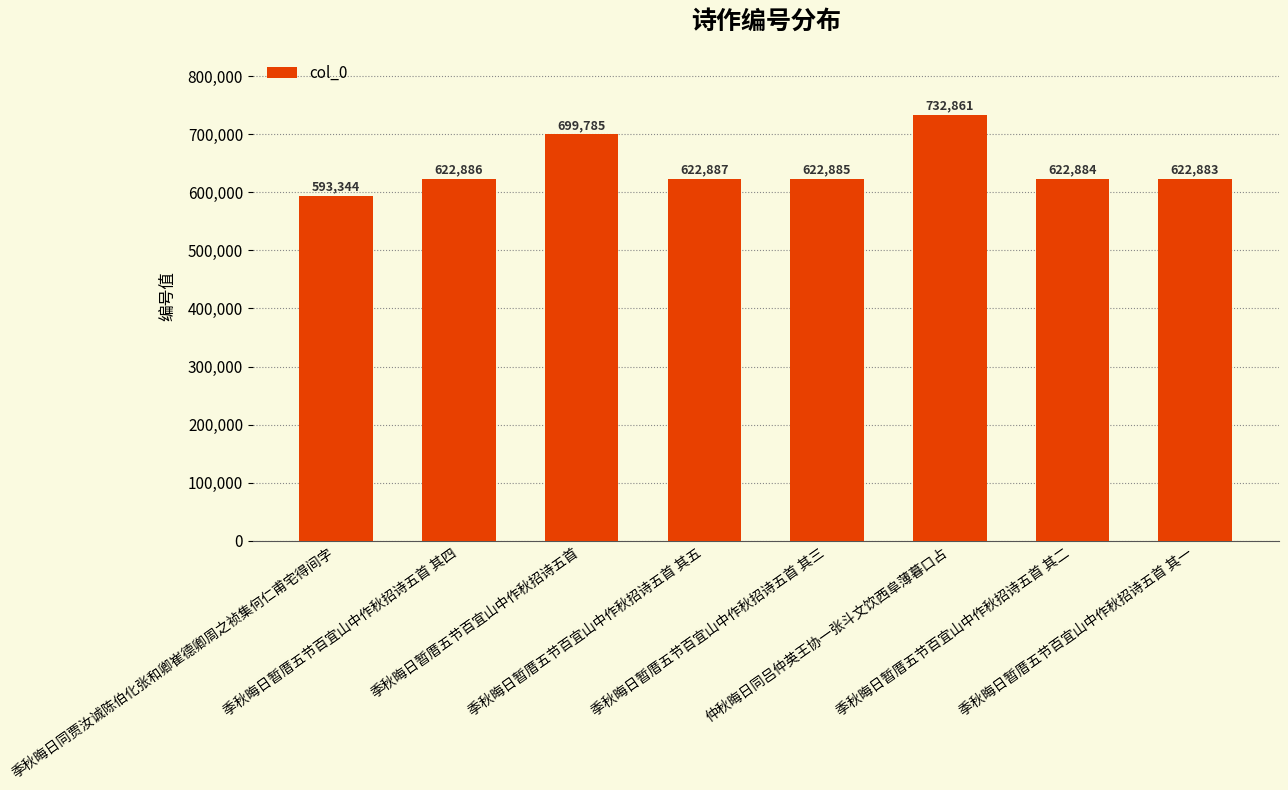

The value at 季秋晦日暂厝五节百宜山中作秋招诗五首 其三 is 370272. True or false?

False